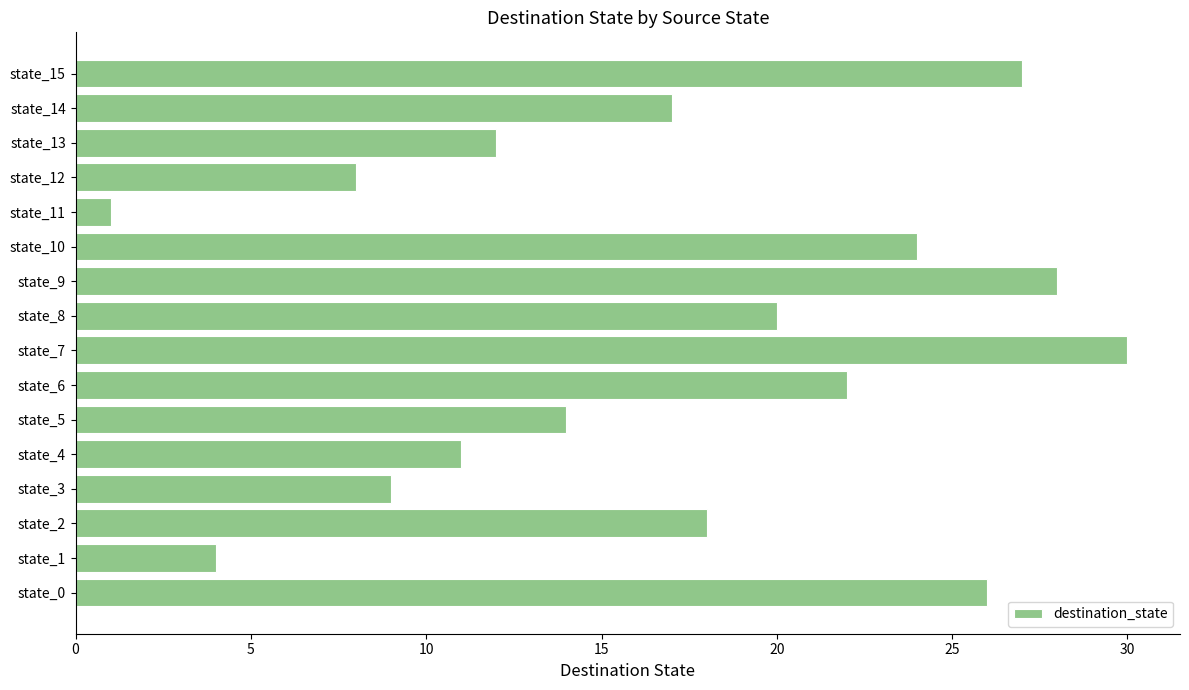

What is the ratio of the value at state_14 to the value at state_4?

1.5